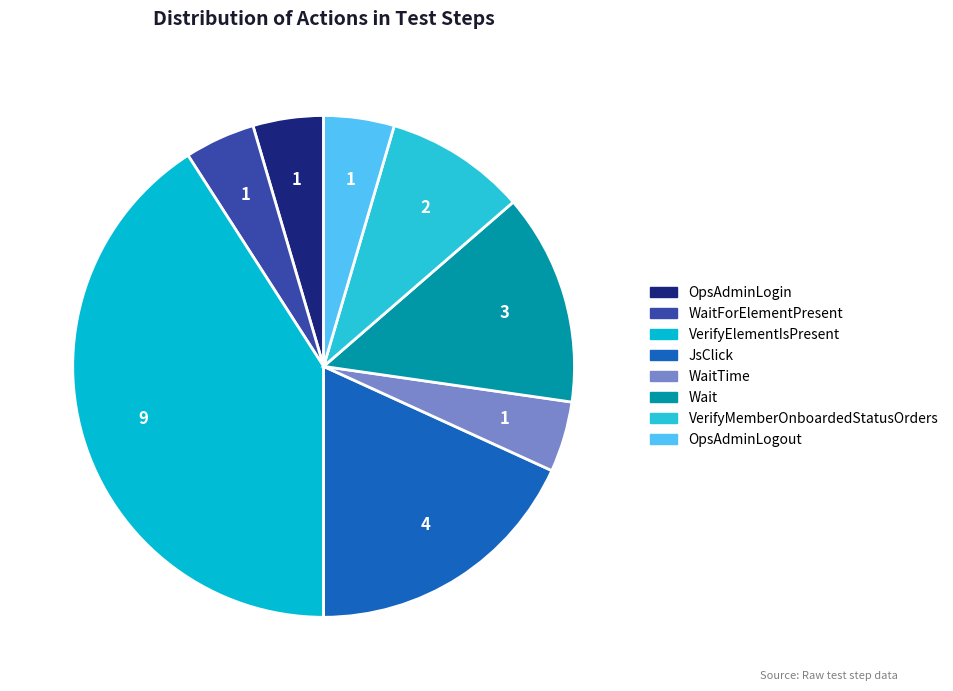

Count the number of slices in the pie.

8